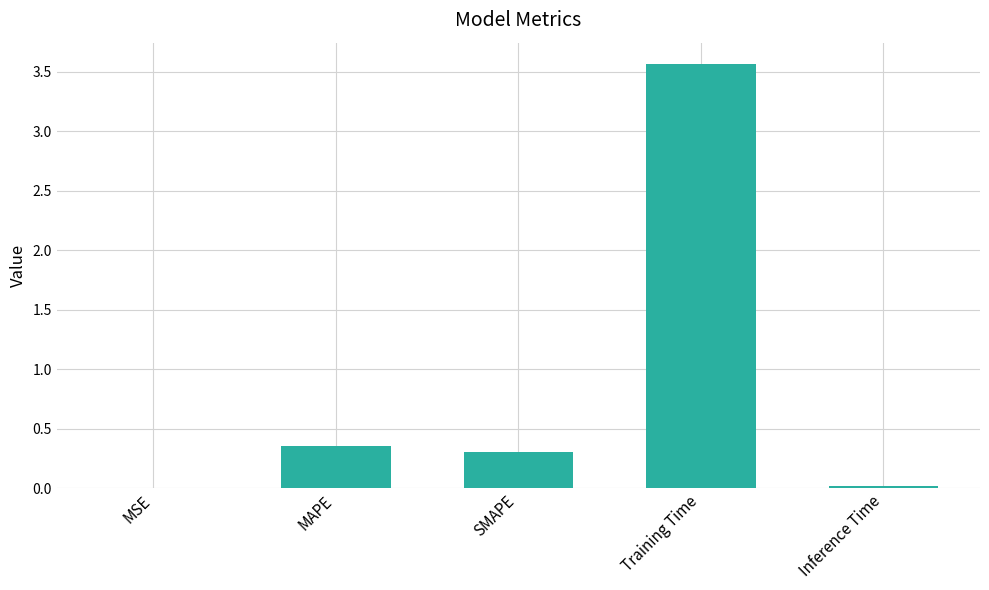

True or false: the data shows 0.5 at SMAPE.

False